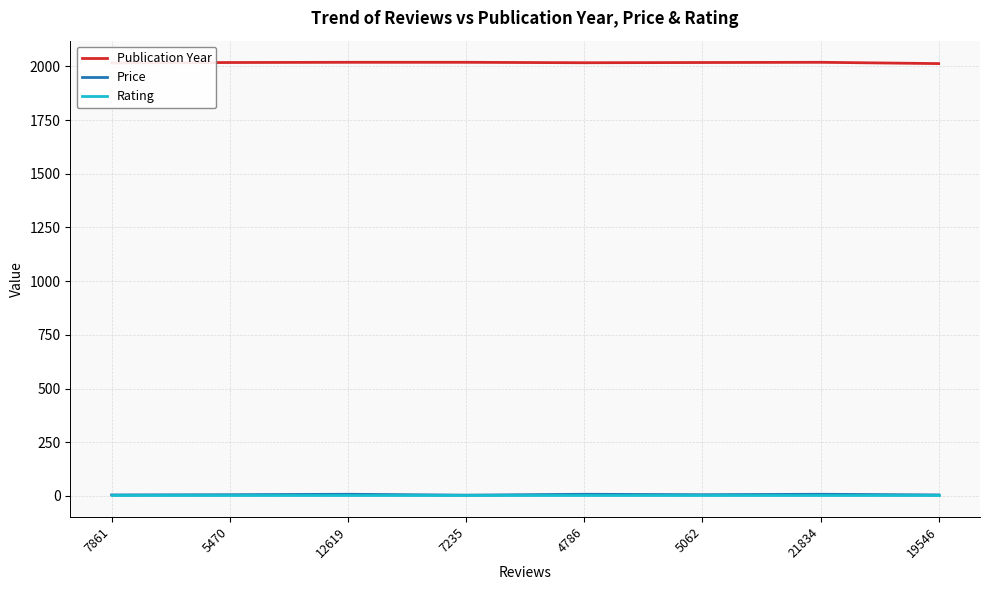

True or false: Rating has a value of 4.9 at 5470.

True